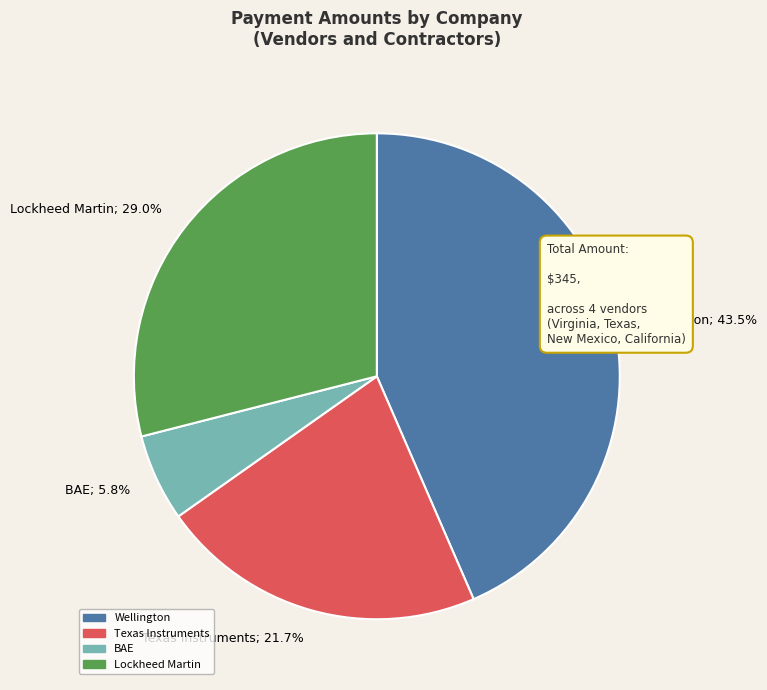

Which slice is the largest?

Wellington